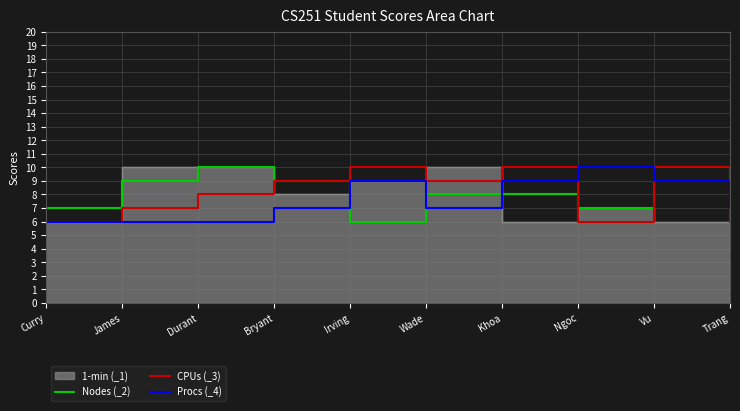

What is the value of the Procs (_4) point at the 8th from the left?

10